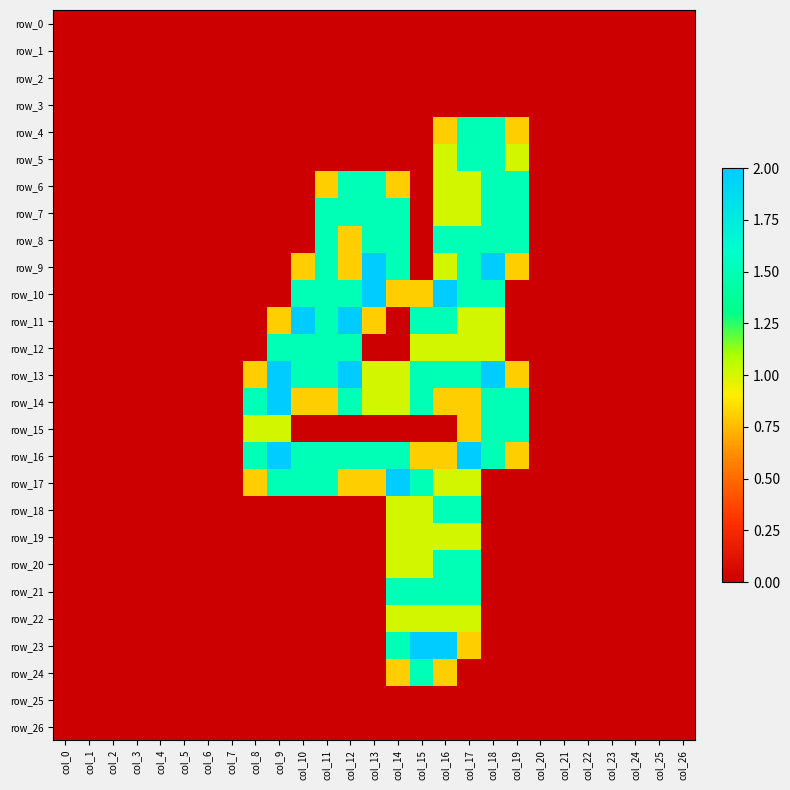

List the labels in order of row_18 value, smallest first.

col_0, col_1, col_2, col_3, col_4, col_5, col_6, col_7, col_8, col_9, col_10, col_11, col_12, col_13, col_18, col_19, col_20, col_21, col_22, col_23, col_24, col_25, col_26, col_14, col_15, col_16, col_17